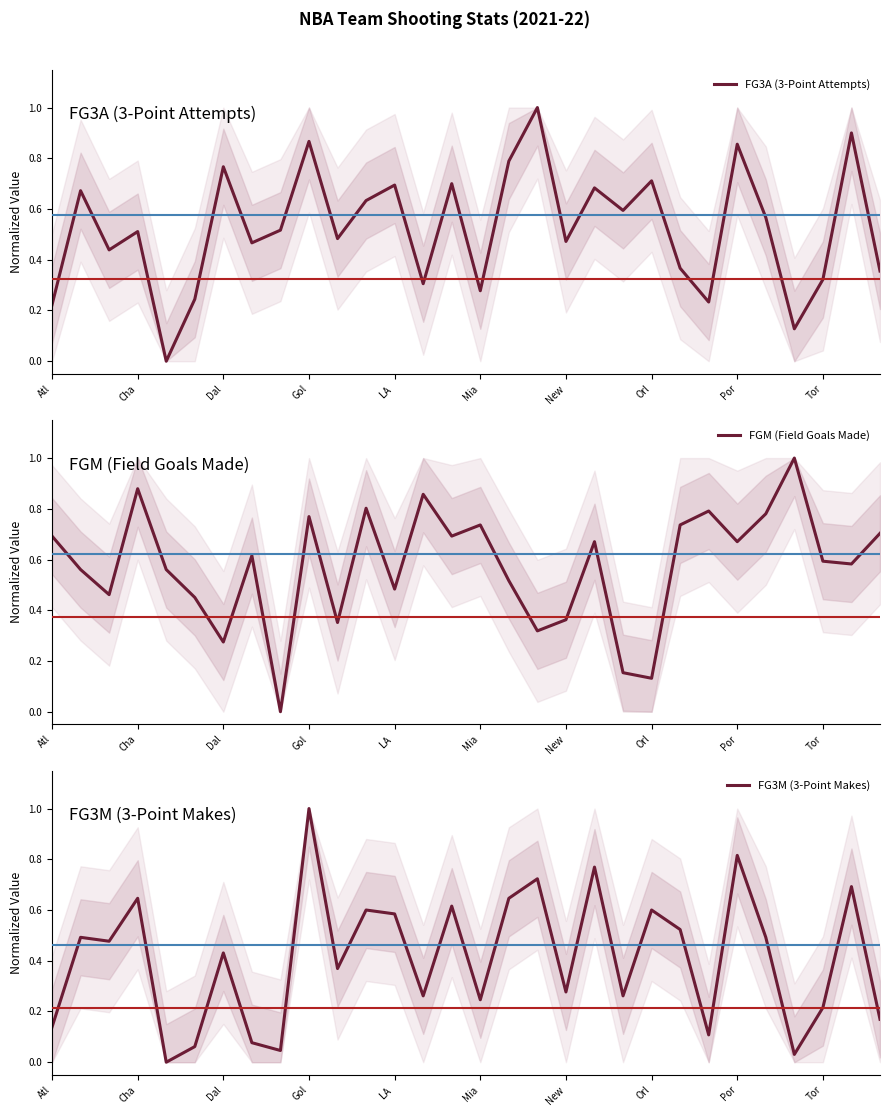

How many interior local valleys does the FG3A (3-Point Attempts) series have?

10